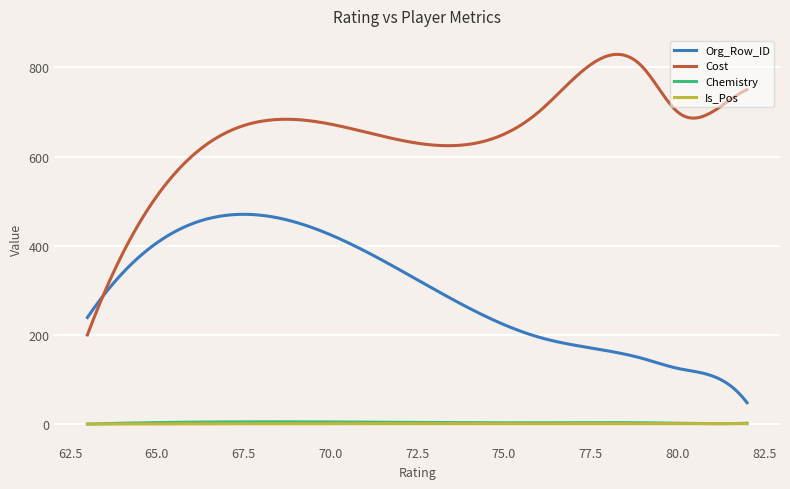

True or false: Cost and Is_Pos intersect in this chart.

False